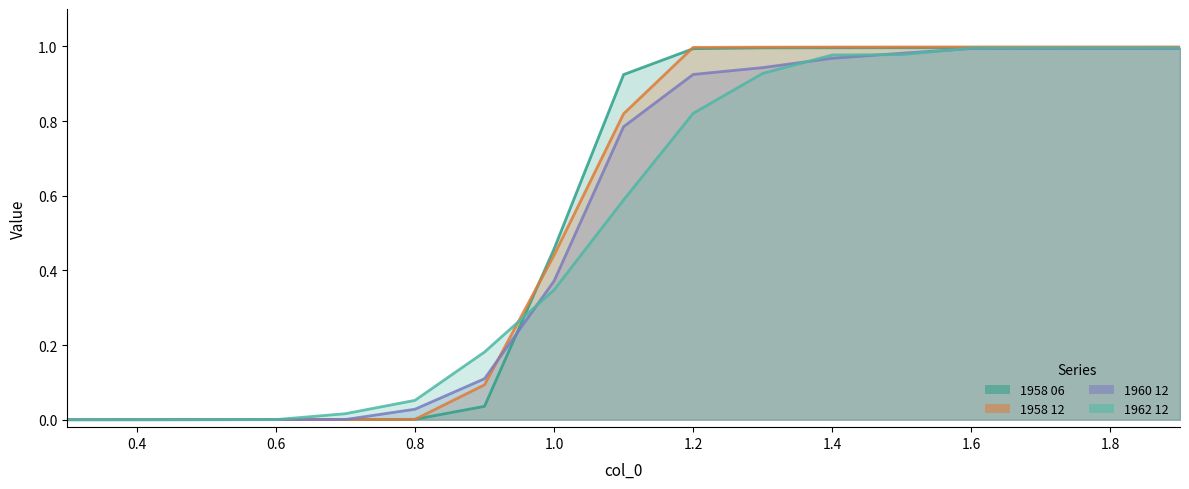

Is the value of 1962 12 at 0.3 greater than the value of 1958 12 at 1.9?

No